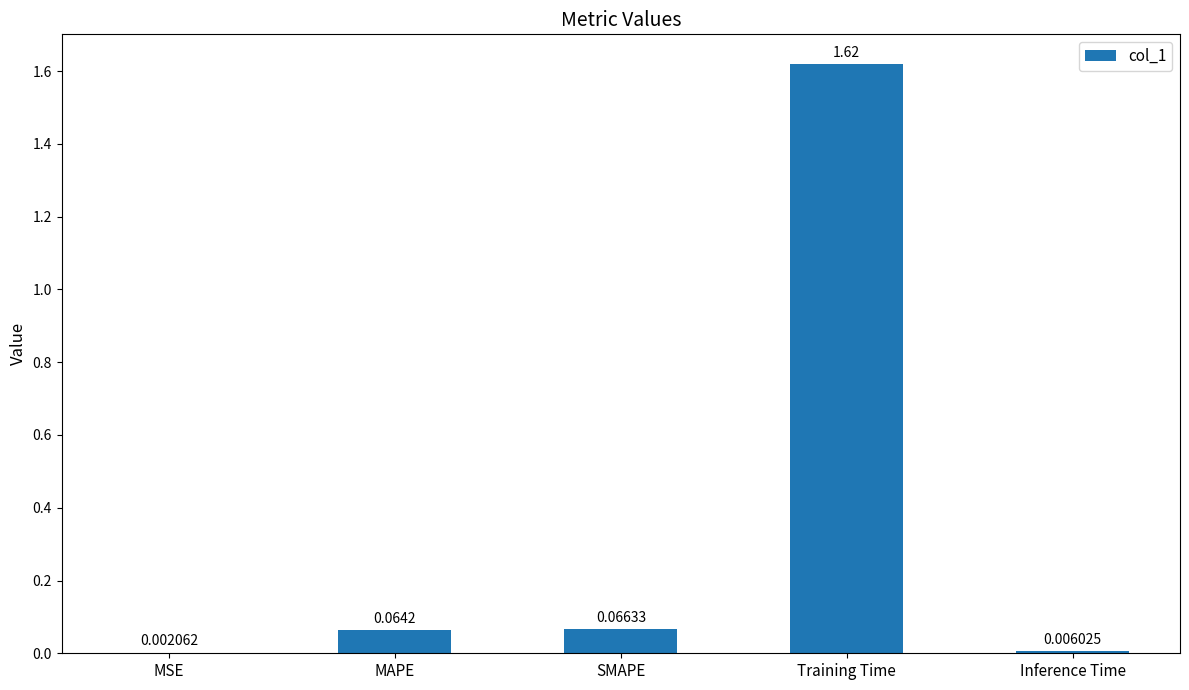

Which has a higher value, Inference Time or MSE?

Inference Time